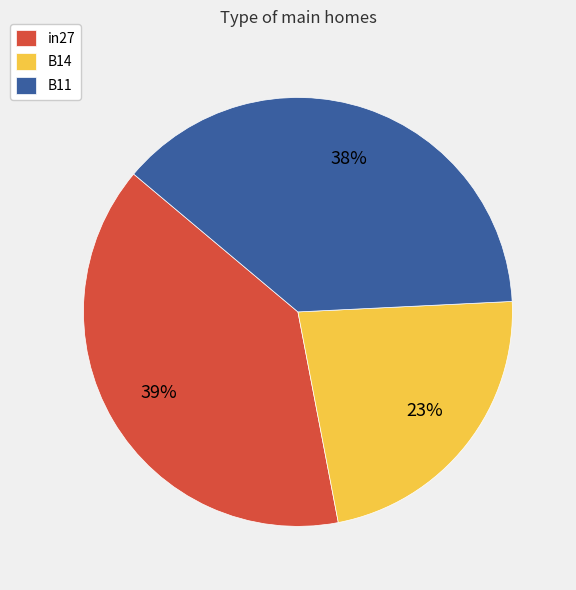

What percentage is the B11 slice, to the nearest percent?

38%